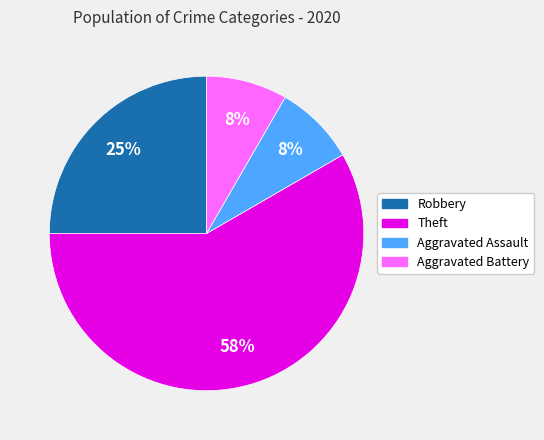

Do Aggravated Battery and Aggravated Assault together represent more than half of the pie?

No